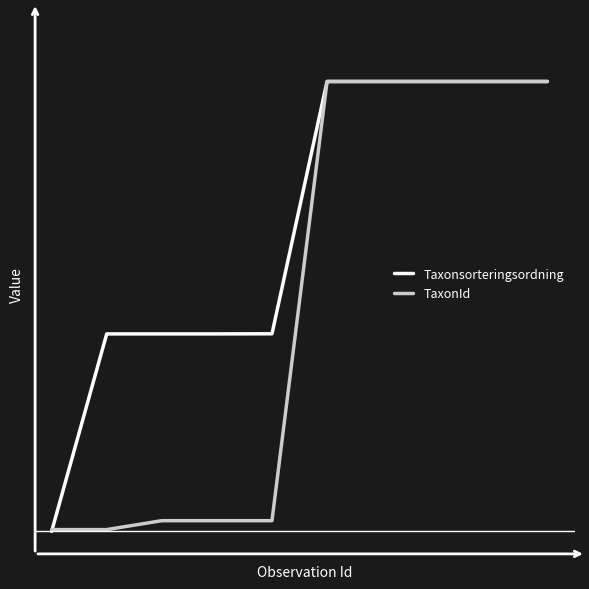

What is the difference between the second highest and minimum values in the TaxonId series?

1.0